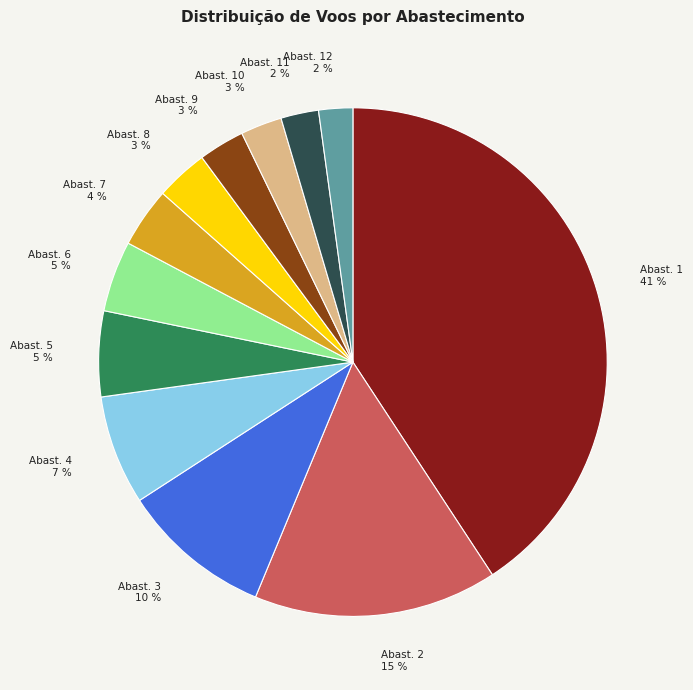

To the nearest percent, what is the difference between the largest and smallest slice percentages?

39%